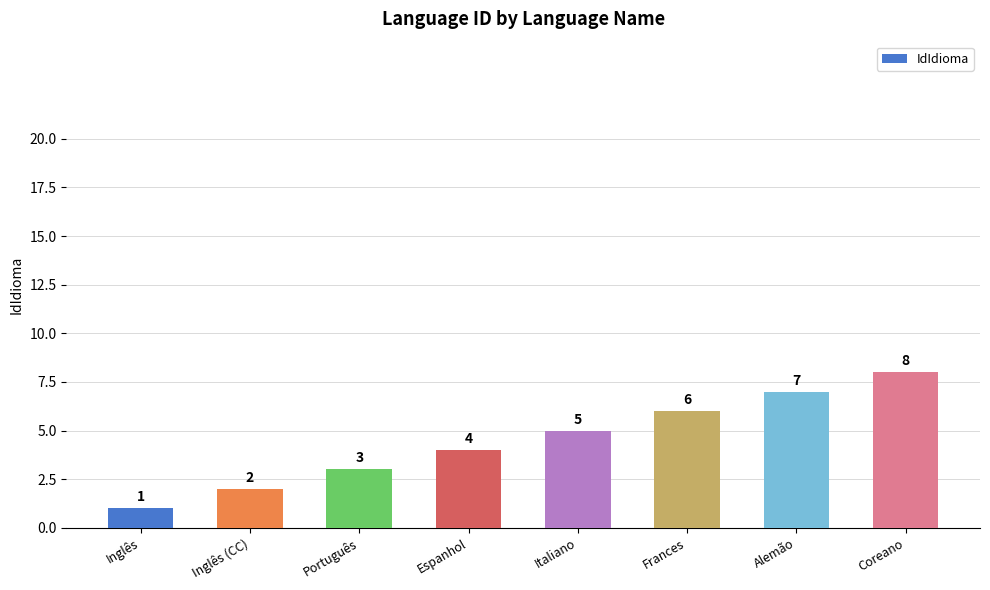

Between Frances and Espanhol, which is larger?

Frances